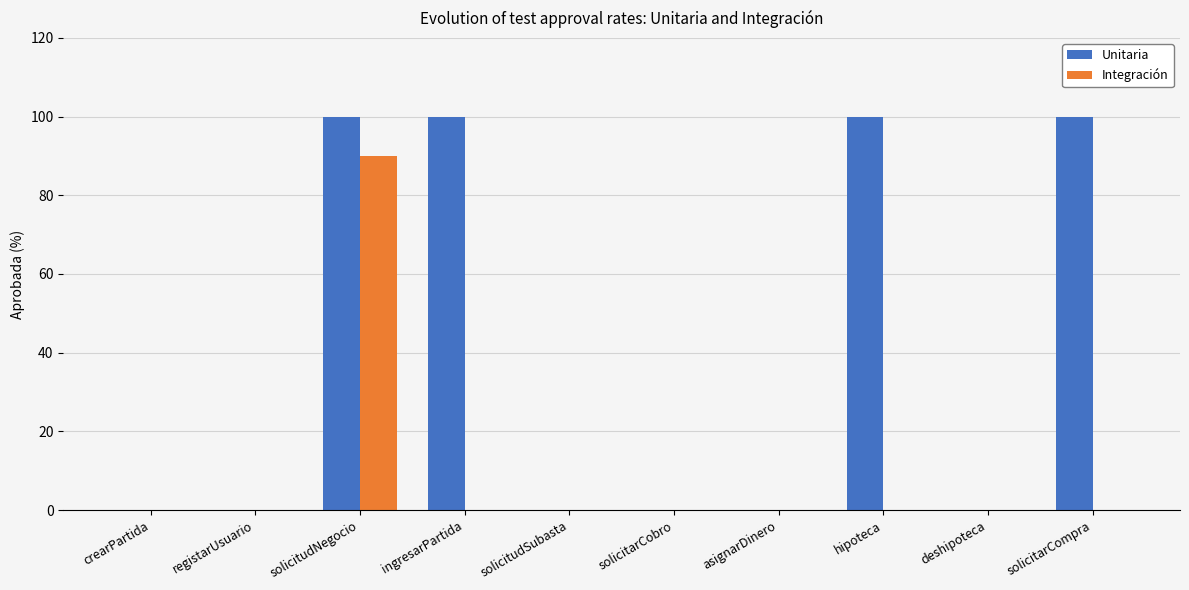

Is the value of Unitaria at solicitudNegocio greater than the value of Integración at solicitarCompra?

Yes